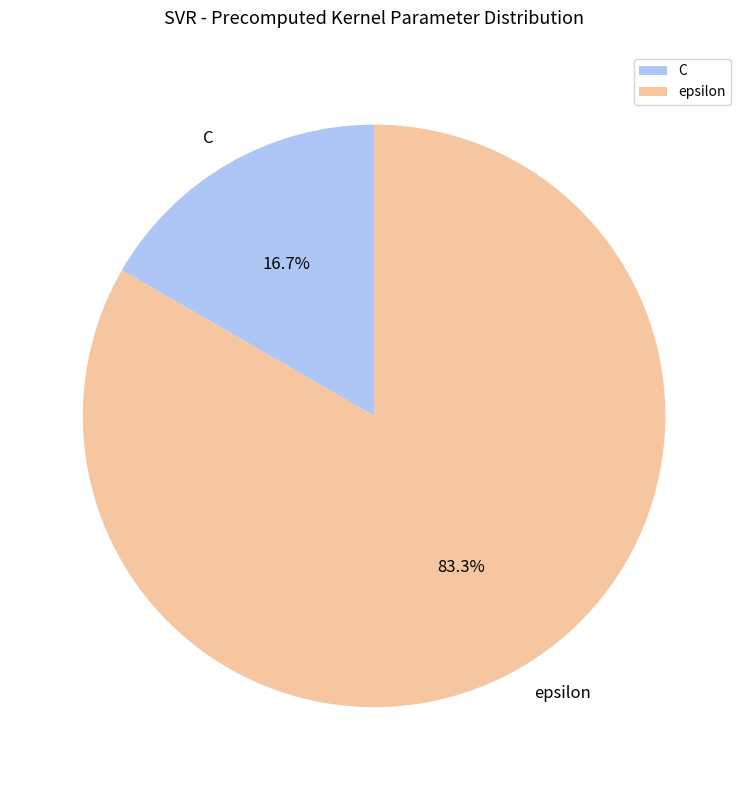

Count the number of slices in the pie.

2